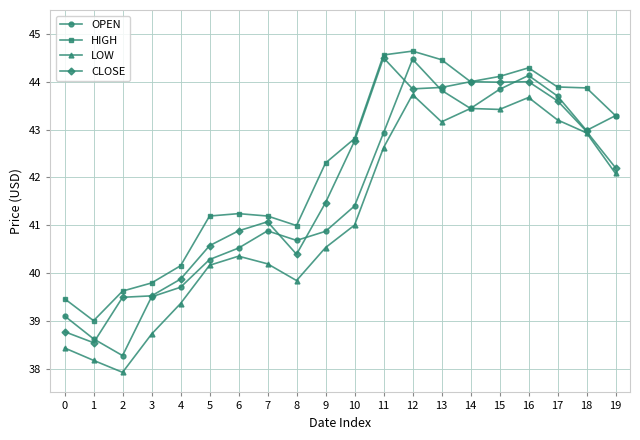

How many lines are shown in the chart?

4